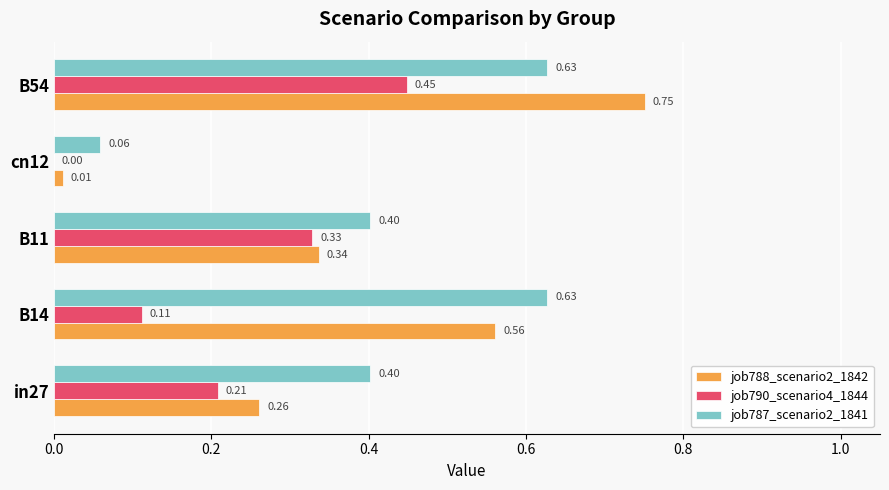

What is the sum of all job787_scenario2_1841 values?

2.1